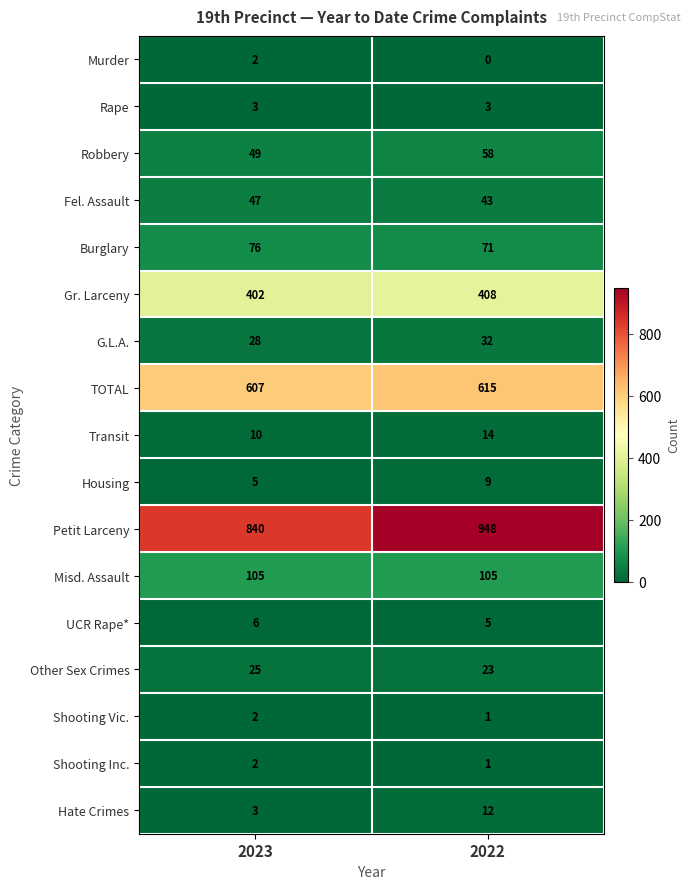

How many distinct data groups are displayed?

17